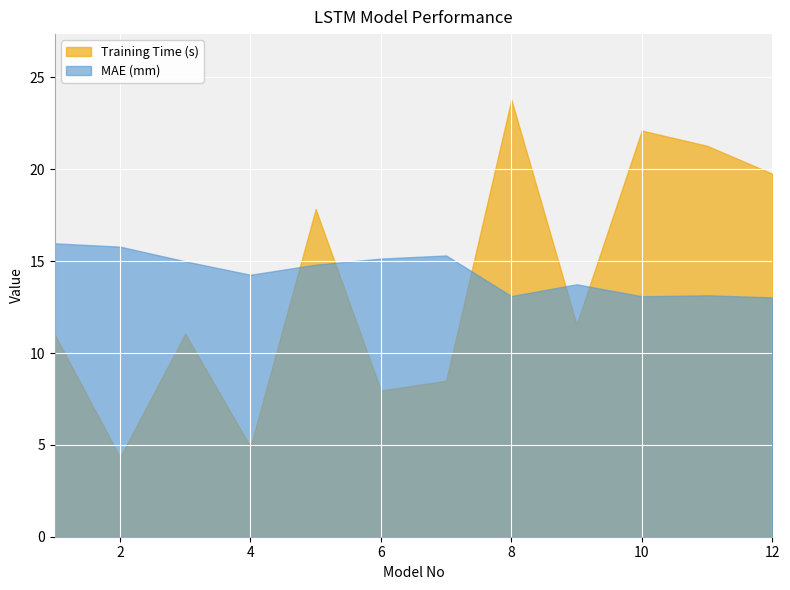

How many times do MAE (mm) and Training Time (s) cross each other?

5